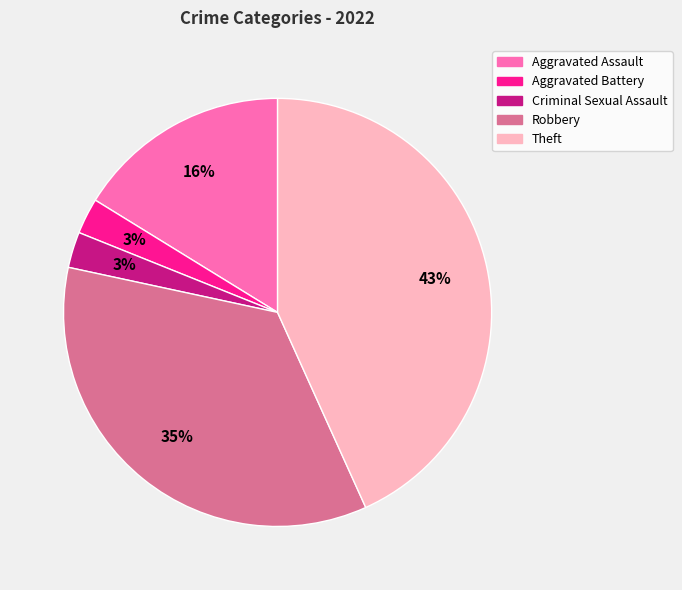

The Theft slice represents 51% of the pie. True or false?

False